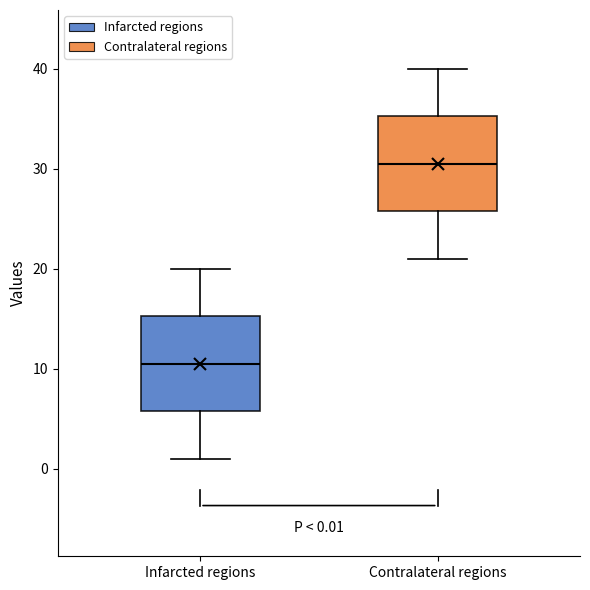

Which box's median line is the highest?

Contralateral regions